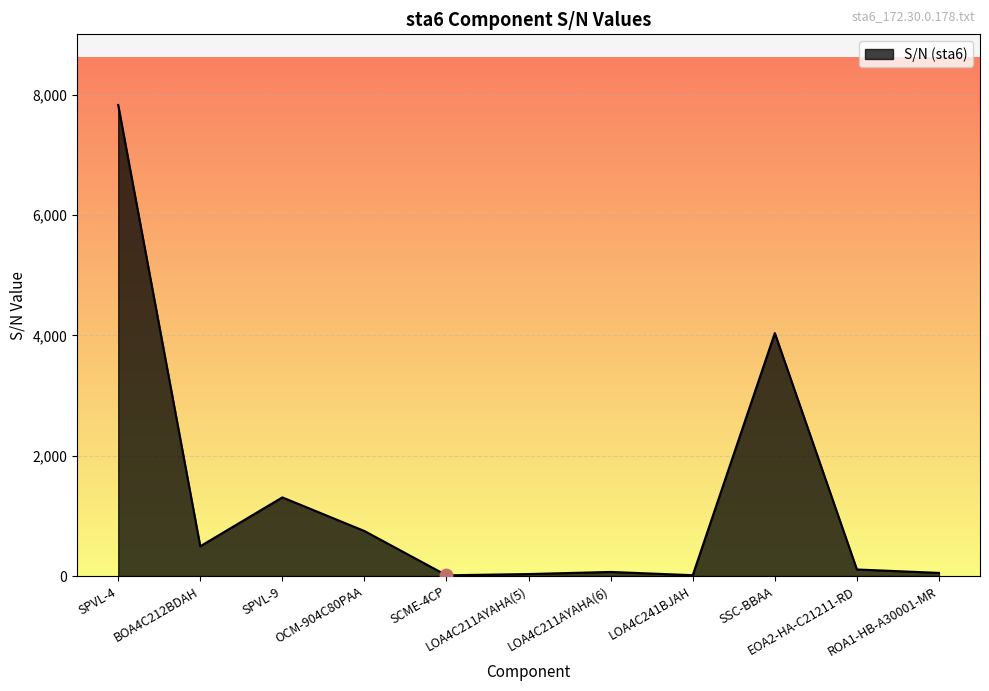

Which has a higher value, LOA4C211AYAHA(5) or SPVL-4?

SPVL-4